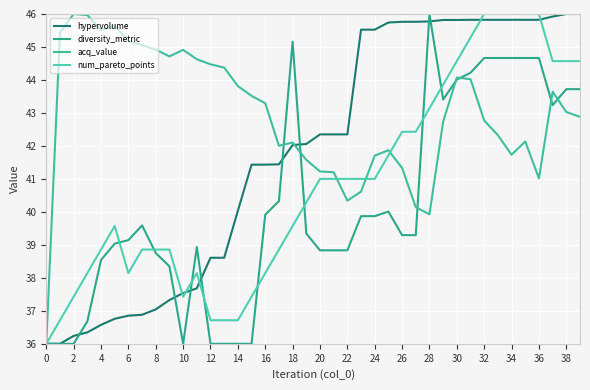

Where is the first local minimum for num_pareto_points?

6